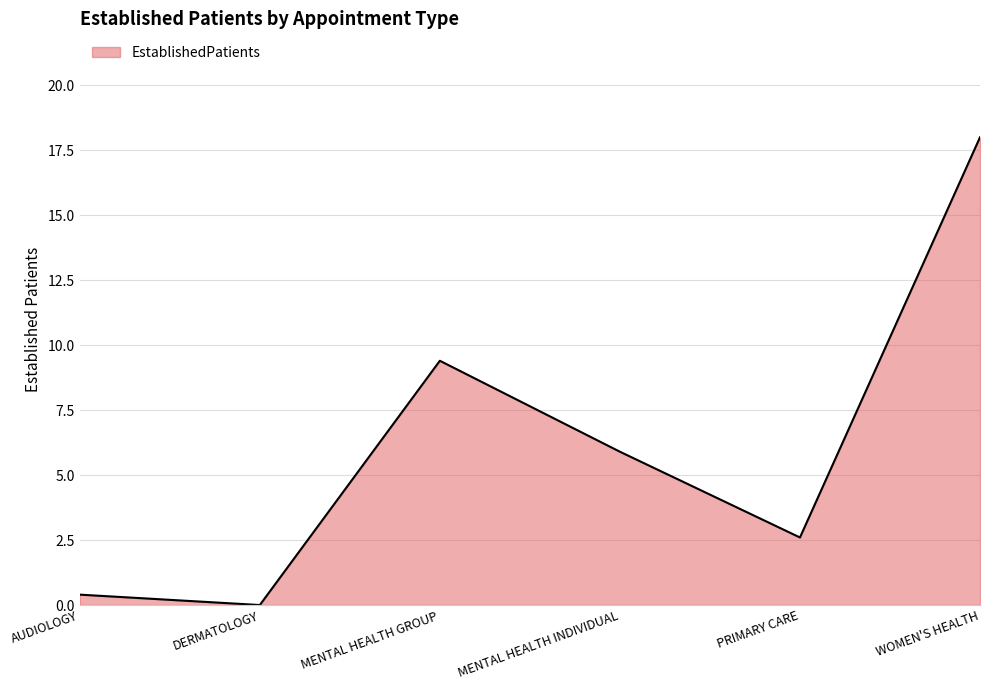

Reading right to left, list all the values displayed in this chart.

WOMEN'S HEALTH=18.0	PRIMARY CARE=2.6	MENTAL HEALTH INDIVIDUAL=5.9	MENTAL HEALTH GROUP=9.4	DERMATOLOGY=0.0	AUDIOLOGY=0.4